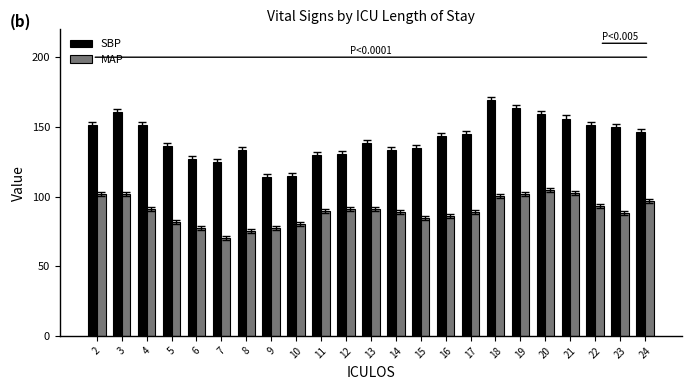

Is the value of MAP at 22 greater than the value of SBP at 19?

No